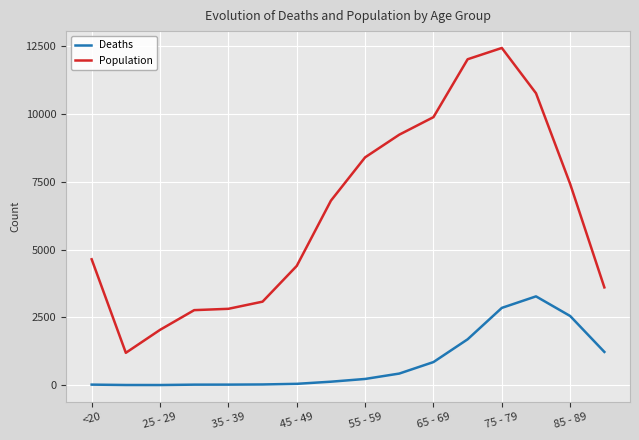

What is the difference between the maximum and minimum values in the Deaths series?

3270